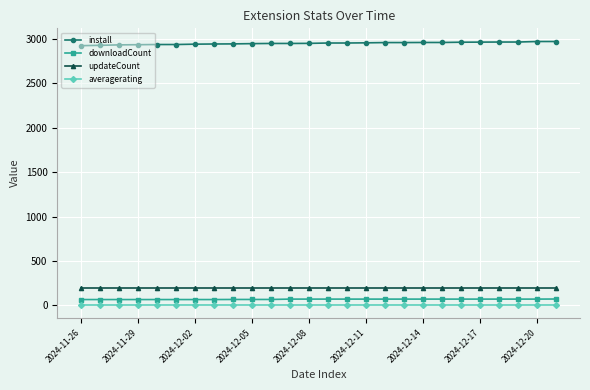

At how many categories does at least one series exceed 2083?

26